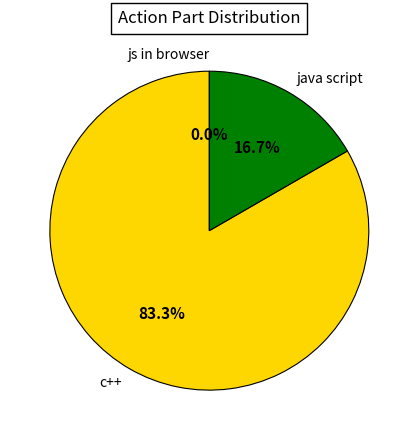

Which category has the smallest portion of the pie?

js in browser